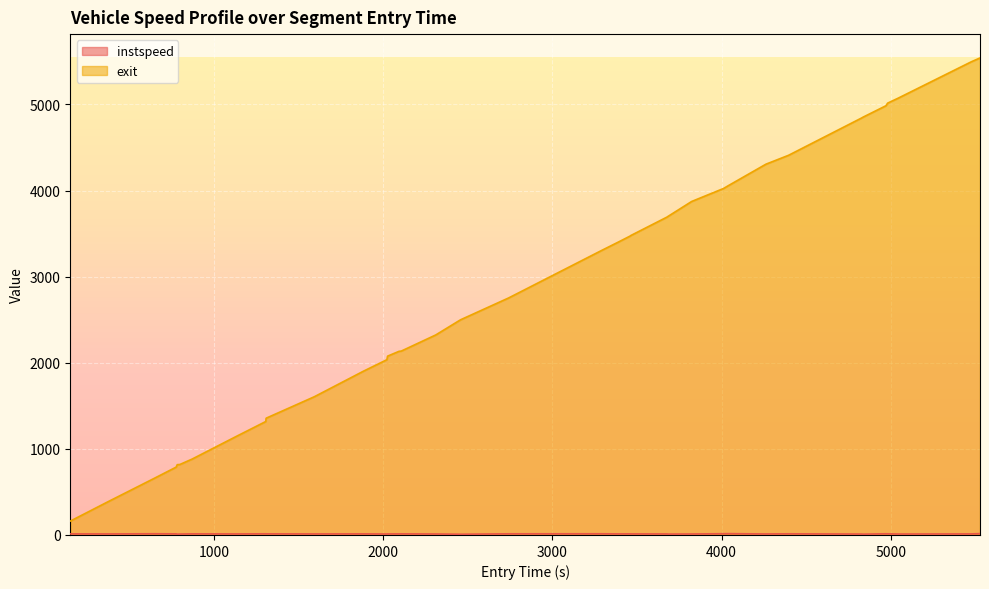

Which series has the largest total across all categories?

exit